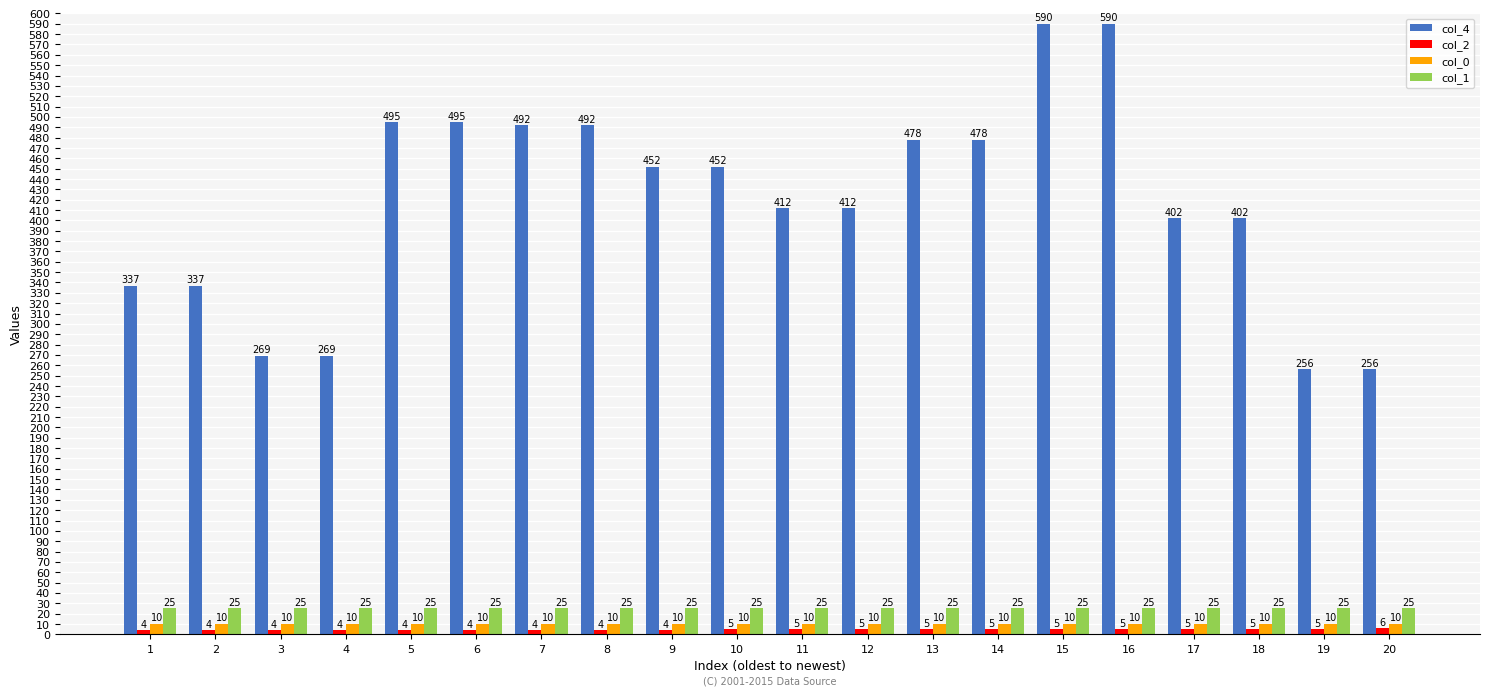

Is it true that col_0 equals 10.0 at 2?

True